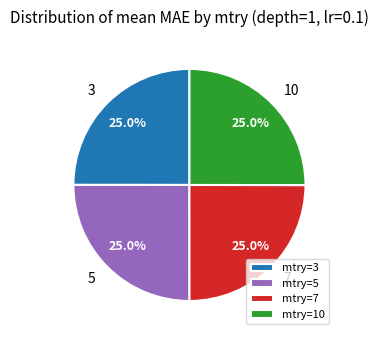

What percentage is NOT represented by mtry=5?

75.0%